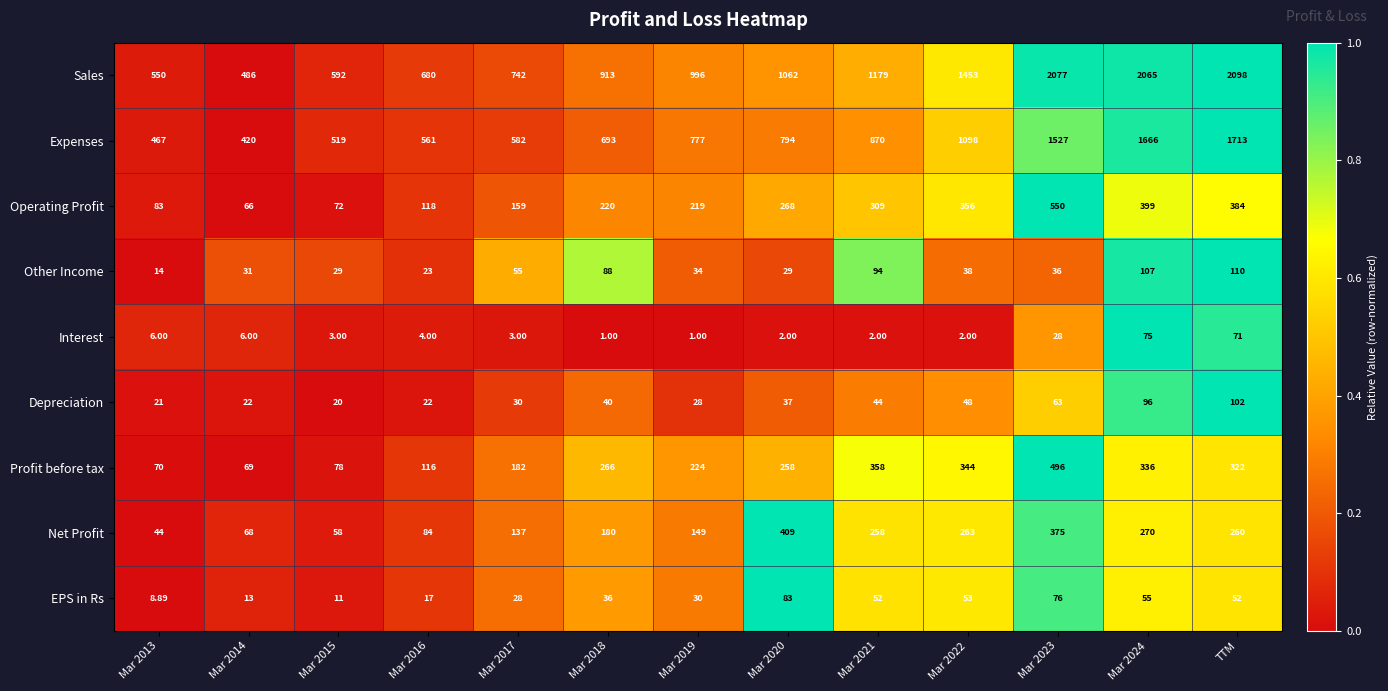

Which series has the largest range (max minus min)?

Sales